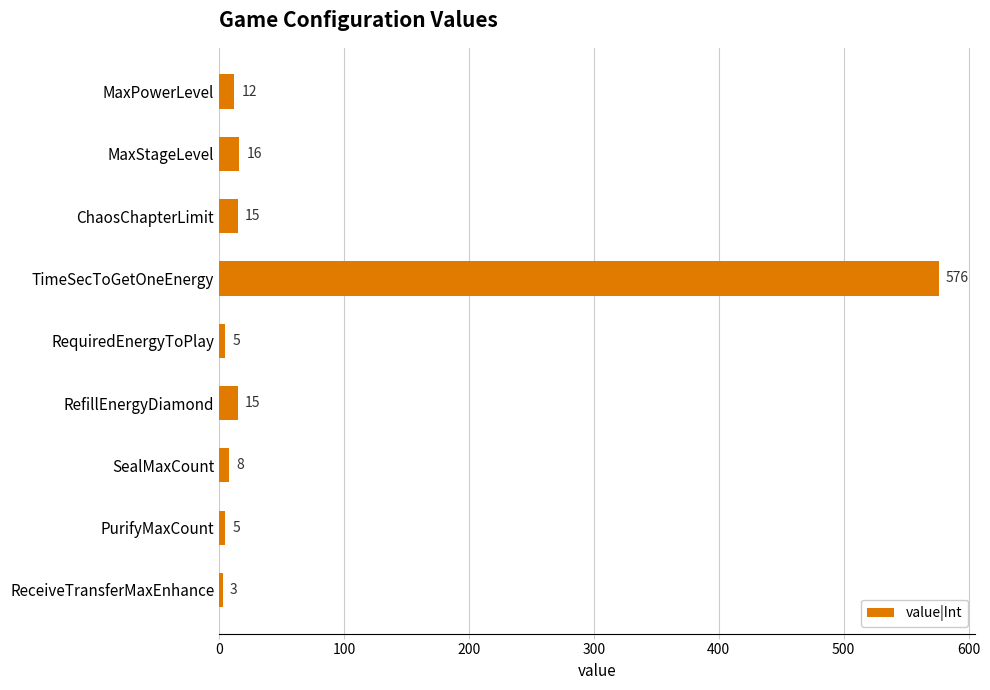

What is the approximate value at MaxPowerLevel, to the nearest 10?

10